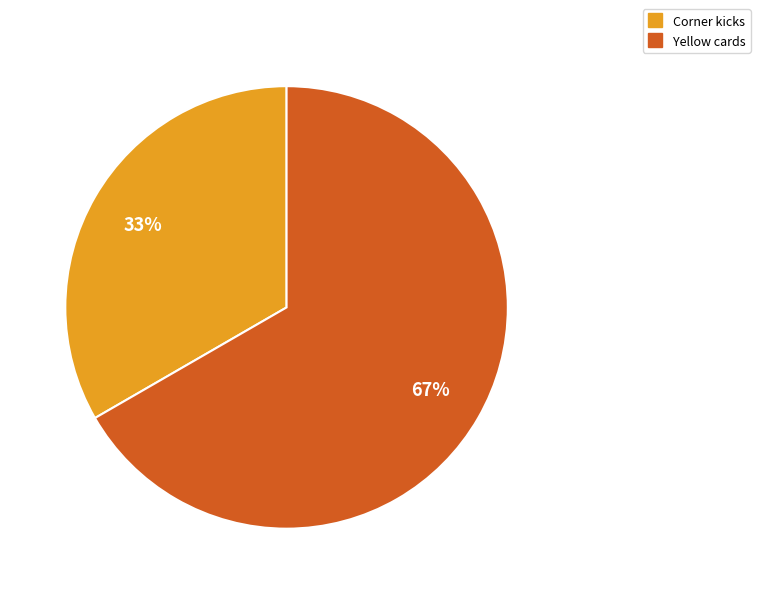

Approximately how many times larger is the value at Corner kicks compared to Yellow cards?

0.5